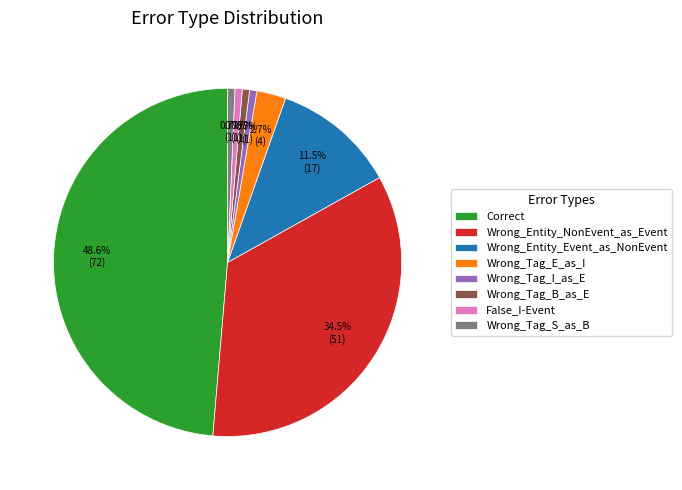

Is Wrong_Tag_I_as_E the majority of the pie?

No